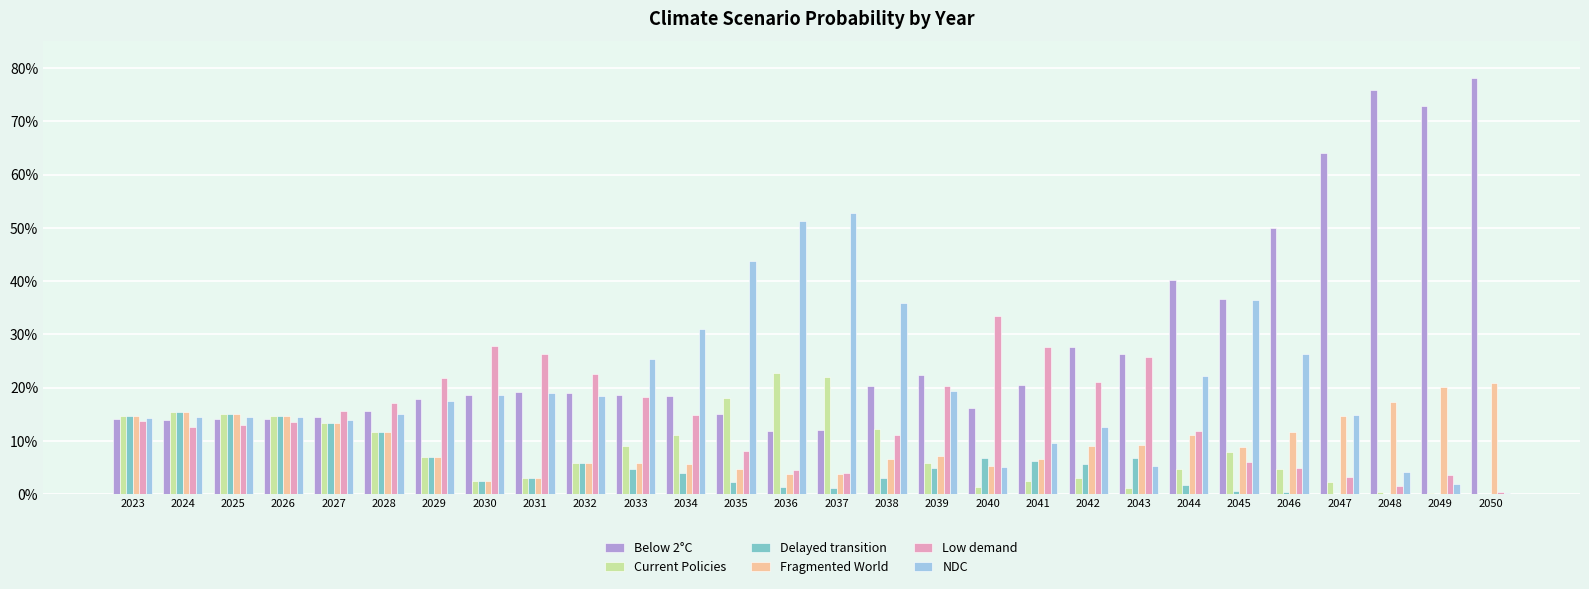

Is it true that Low demand equals 0.1 at 2044?

True